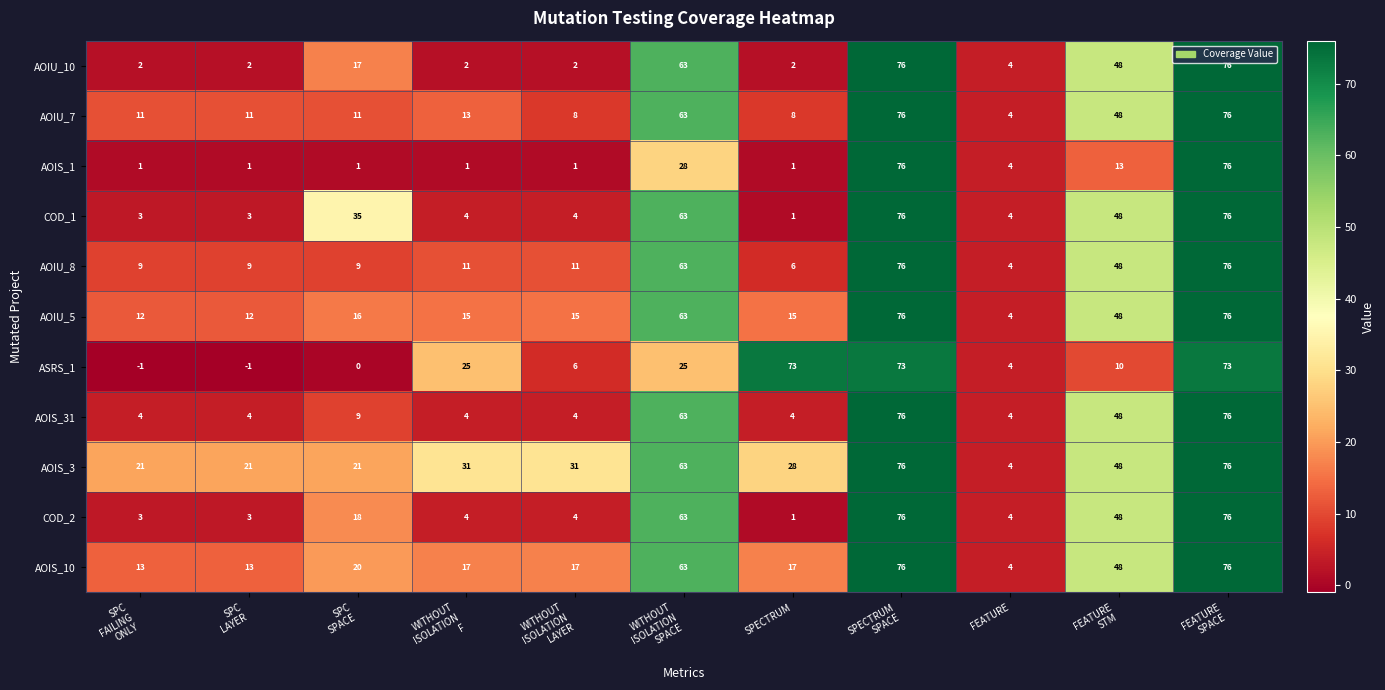

At how many categories does at least one series exceed 46?

5